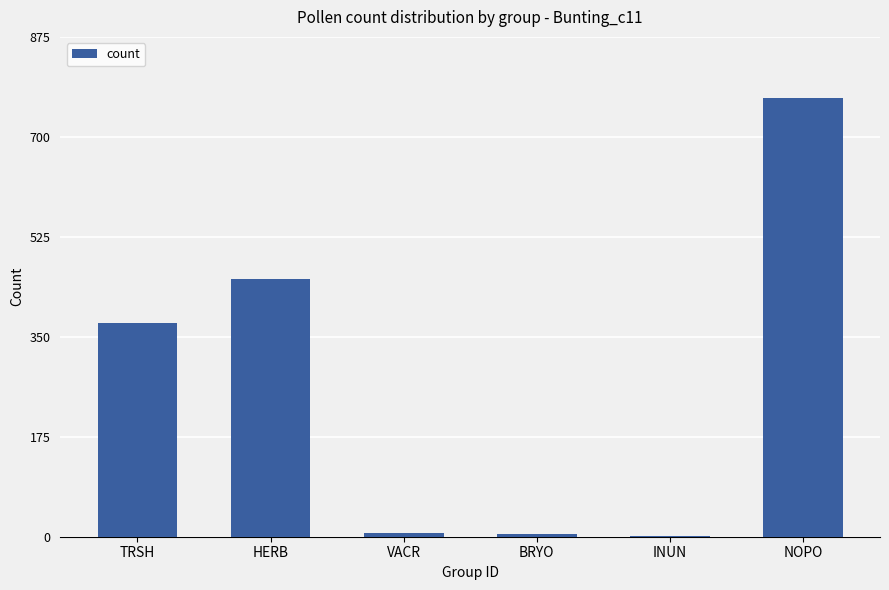

Which category has the highest value across all series?

NOPO